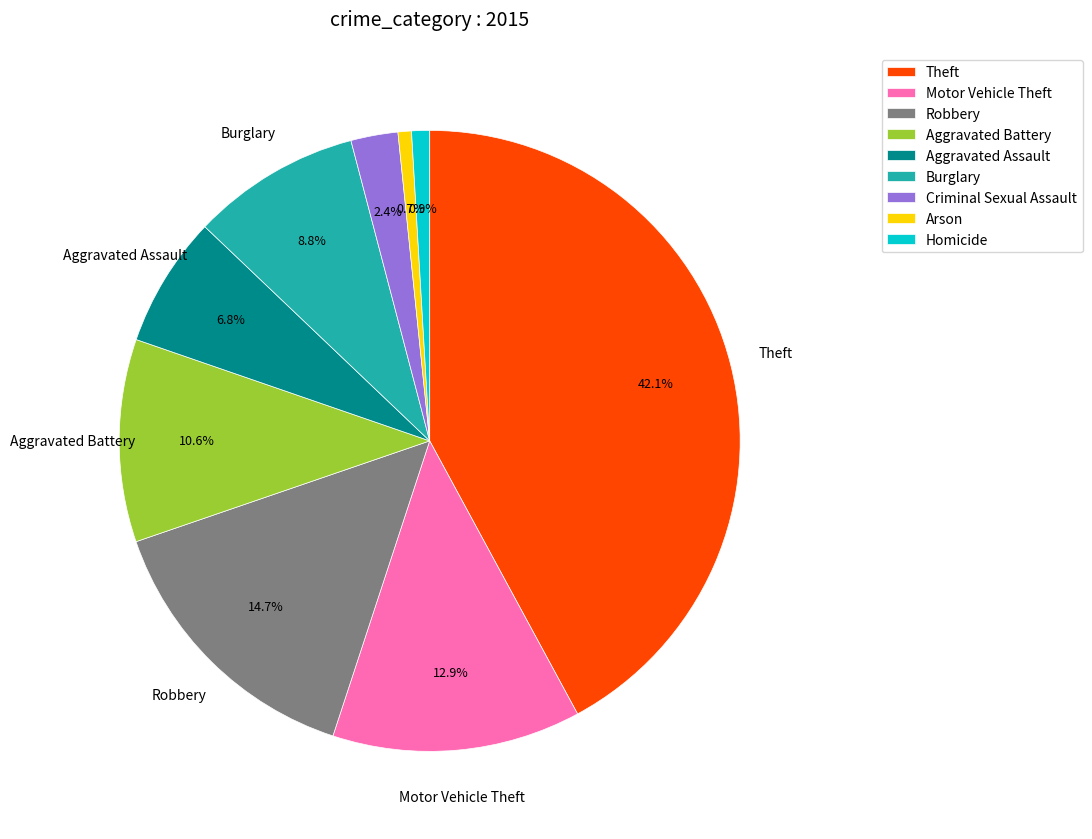

To the nearest percent, what is the average slice percentage?

11%